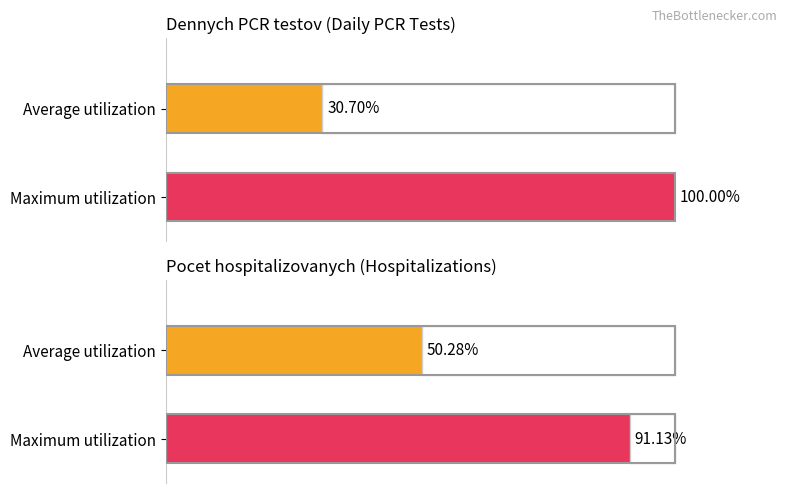

What is the difference between the maximum and minimum values in the Dennych.PCR.prirastkov series?

41